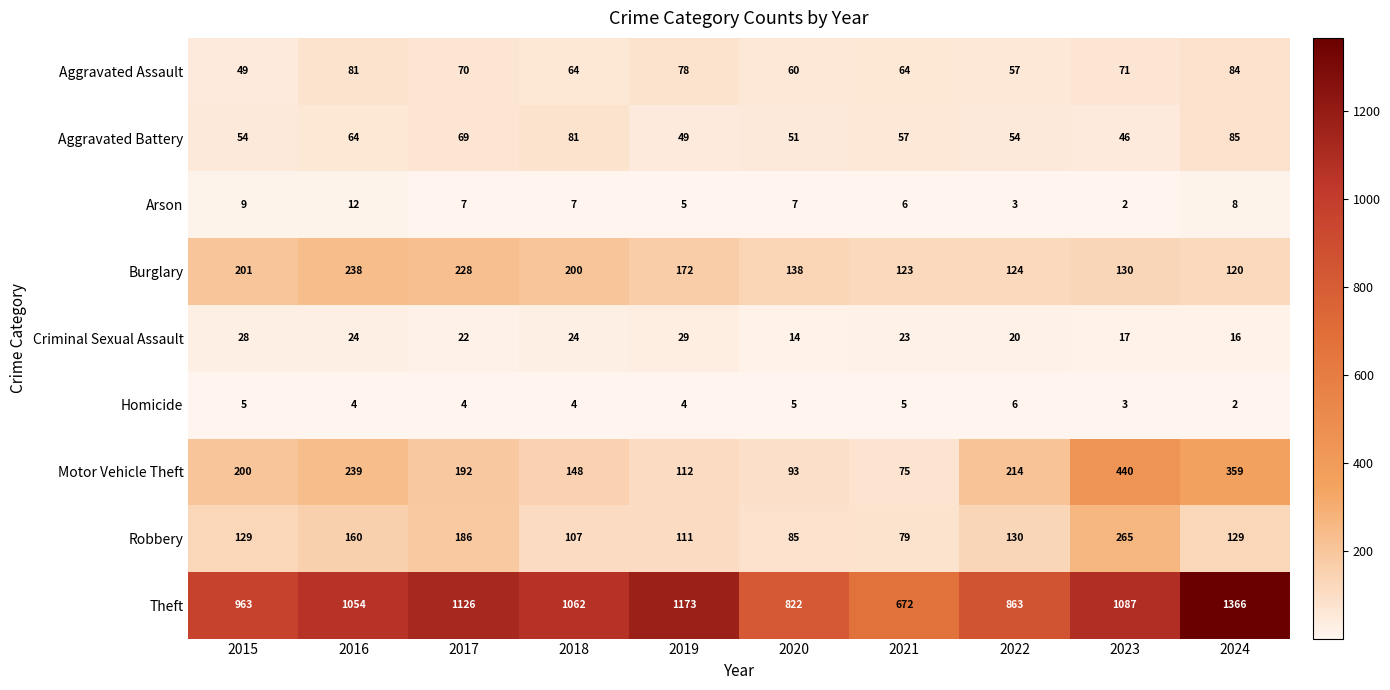

Rank the series at 2024 from highest to lowest value.

Theft, Motor Vehicle Theft, Robbery, Burglary, Aggravated Battery, Aggravated Assault, Criminal Sexual Assault, Arson, Homicide